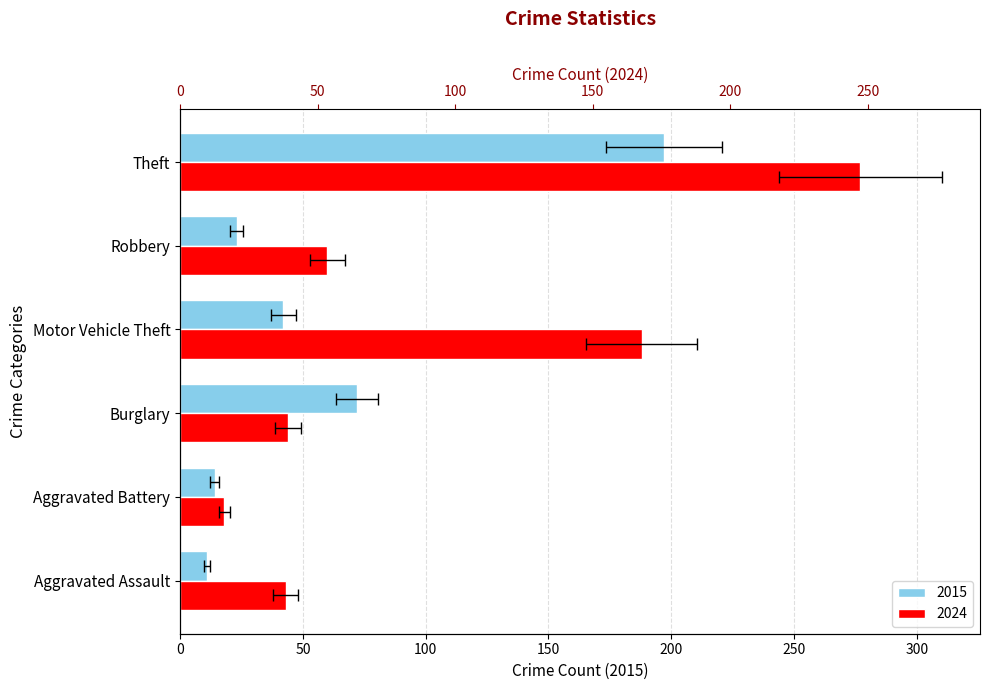

What is the average value of the 2024 series?

105